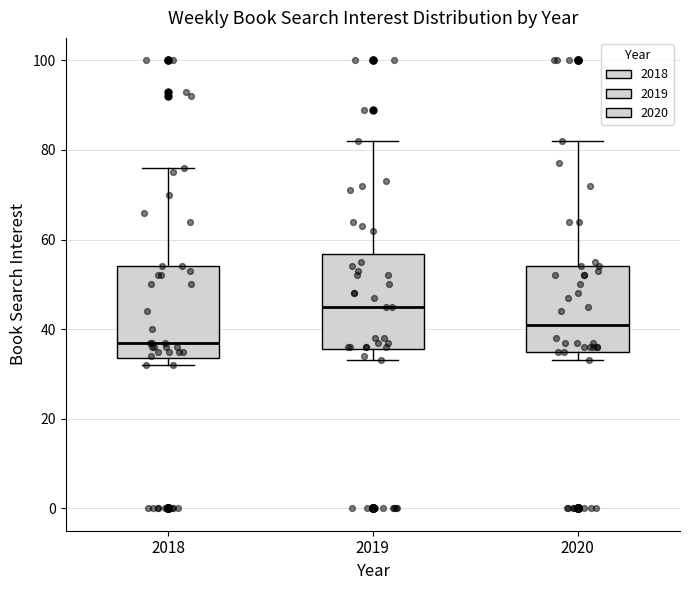

Which box's median line is the highest?

2019